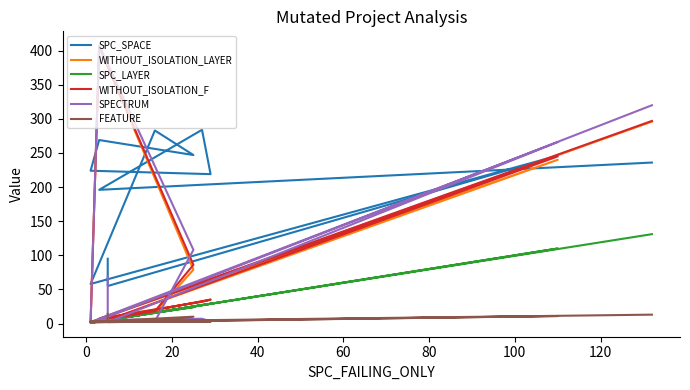

True or false: SPC_SPACE has a value of 361 at 140.

False